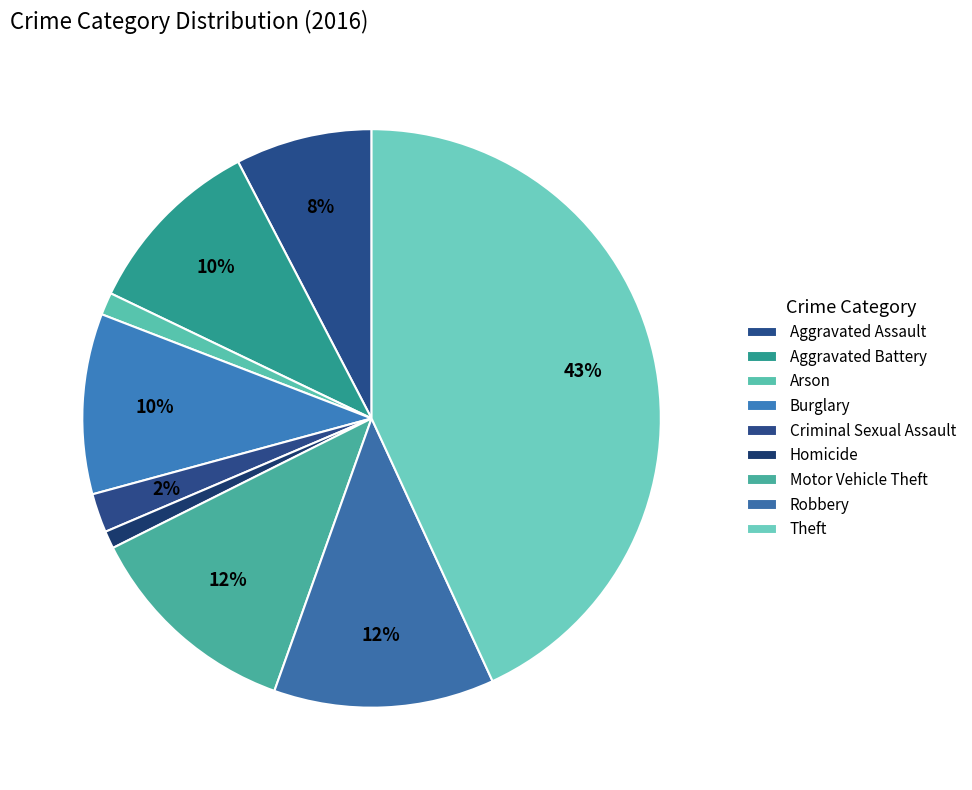

To the nearest percent, what portion does Burglary represent?

10%